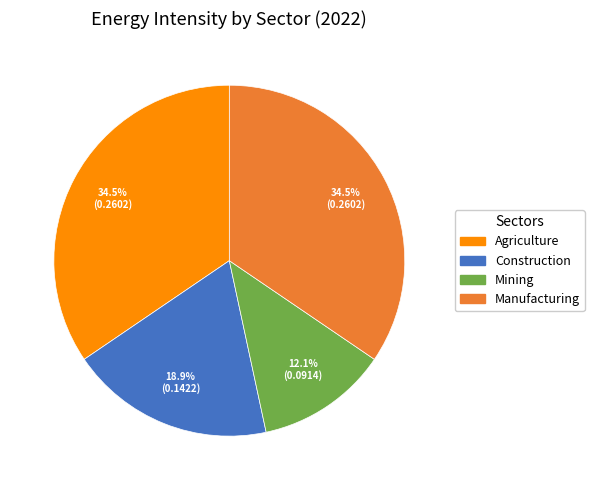

What is the smallest slice in the pie chart?

Mining